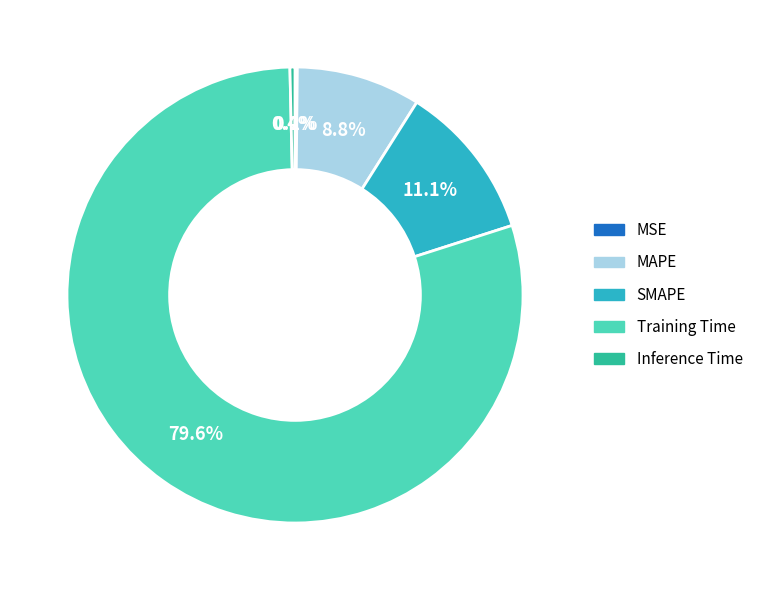

Is the sum of MAPE and Training Time greater than half?

Yes